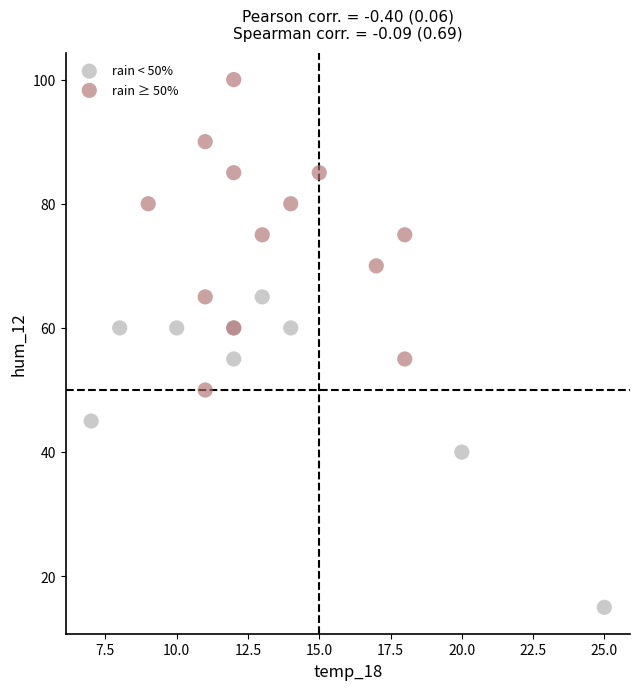

Which series reaches the minimum Y coordinate?

rain < 50%